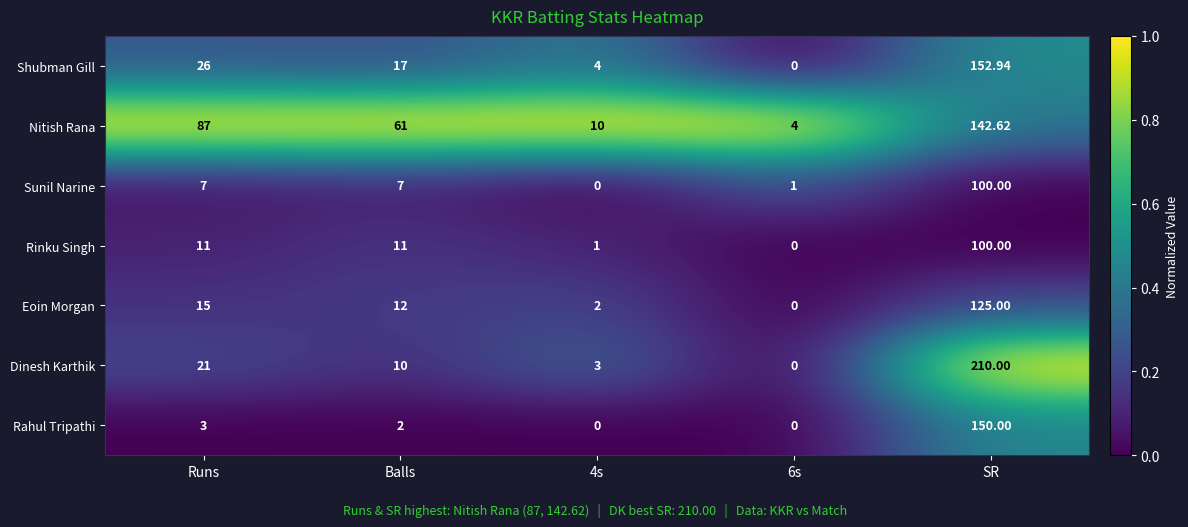

Where does the Dinesh Karthik series first go above 10?

Runs